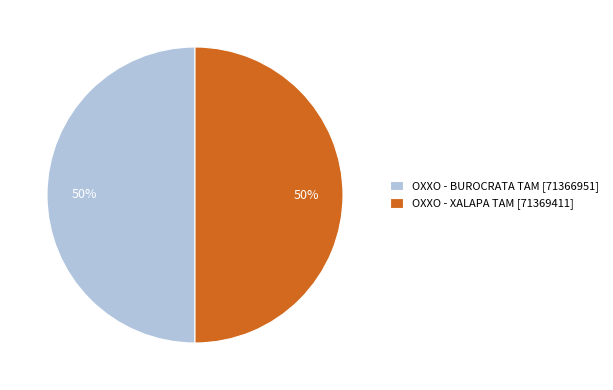

True or false: OXXO - XALAPA TAM [71369411] accounts for 40% of the total.

False